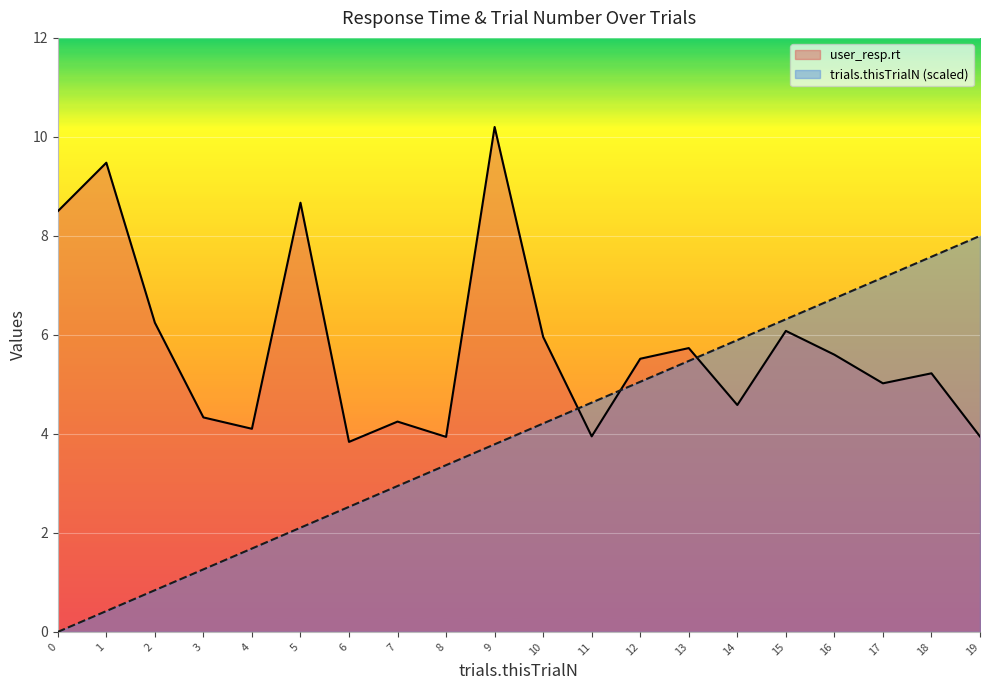

Which series ends up on top after the final intersection of user_resp.rt and trials.thisTrialN?

trials.thisTrialN